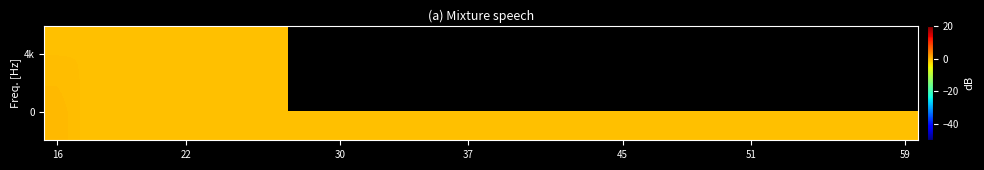

At which category is the sum across all series the highest?

16